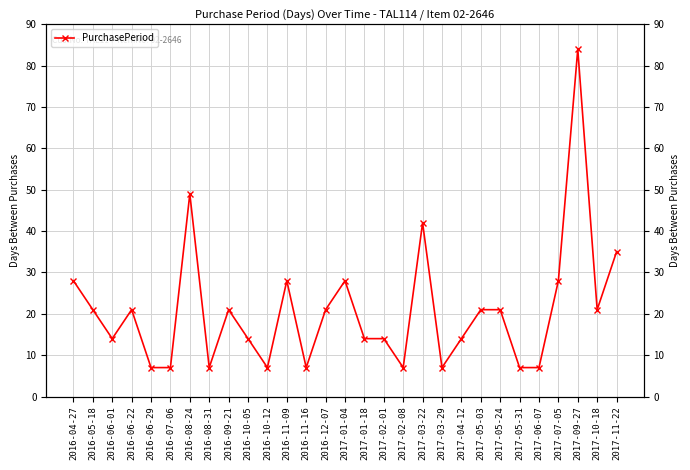

Reading left to right, what are all the values shown in this chart?

2016-04-27=28	2016-05-18=21	2016-06-01=14	2016-06-22=21	2016-06-29=7	2016-07-06=7	2016-08-24=49	2016-08-31=7	2016-09-21=21	2016-10-05=14	2016-10-12=7	2016-11-09=28	2016-11-16=7	2016-12-07=21	2017-01-04=28	2017-01-18=14	2017-02-01=14	2017-02-08=7	2017-03-22=42	2017-03-29=7	2017-04-12=14	2017-05-03=21	2017-05-24=21	2017-05-31=7	2017-06-07=7	2017-07-05=28	2017-09-27=84	2017-10-18=21	2017-11-22=35